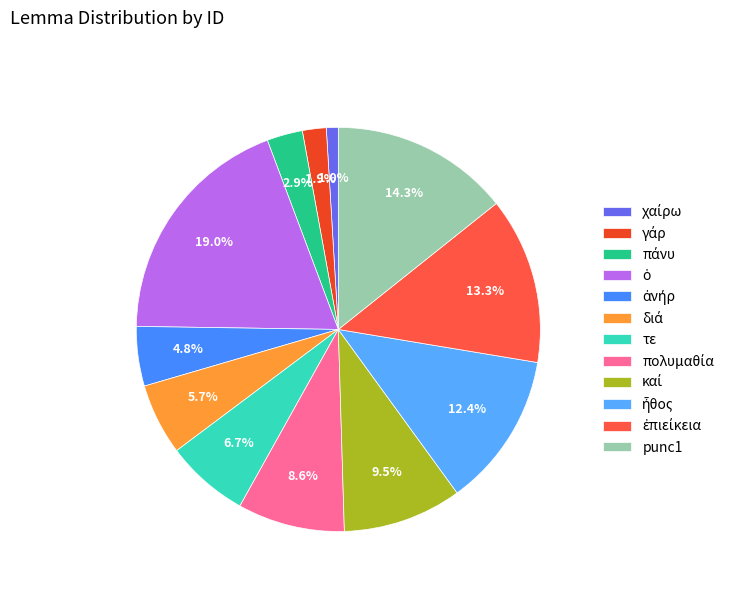

How many slices are in this pie chart?

12